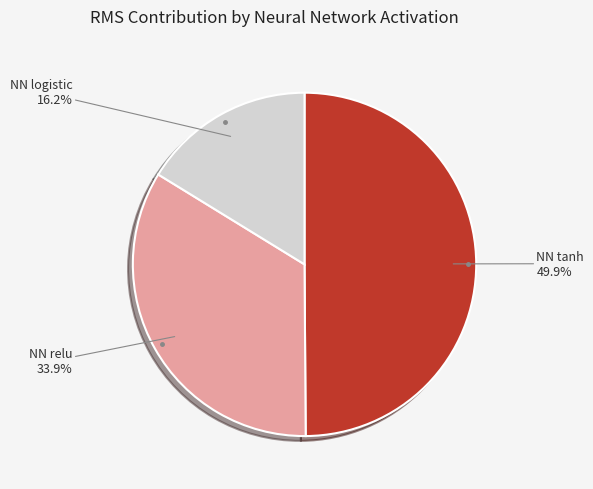

To the nearest percent, what is the difference between the largest and smallest slice percentages?

34%